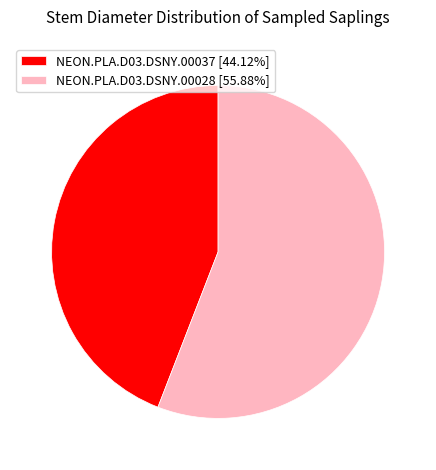

What is the smallest slice in the pie chart?

NEON.PLA.D03.DSNY.00037